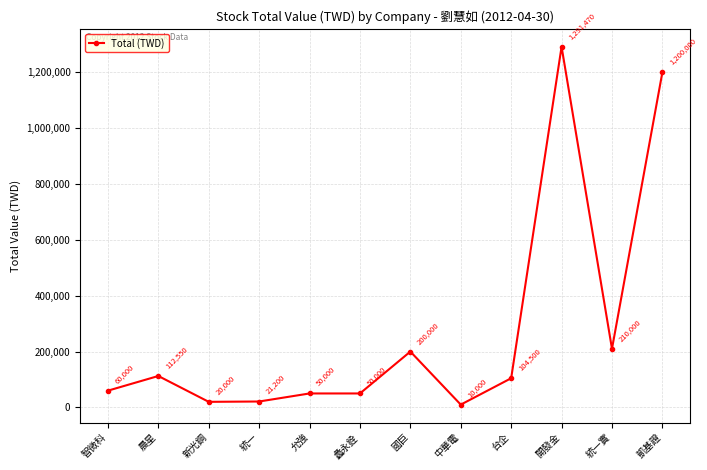

At which category does the chart reach its minimum across all series?

中華電